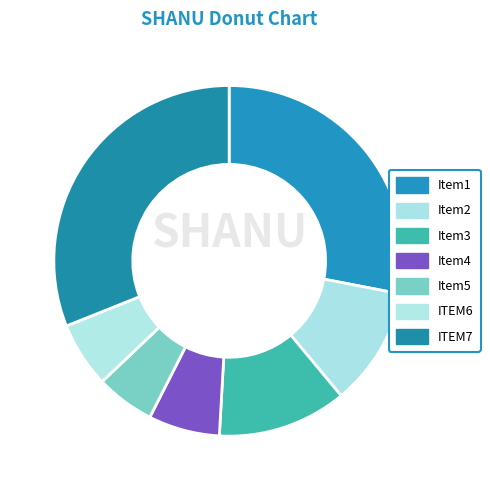

To the nearest percent, what is the difference between the largest and smallest slice percentages?

26%